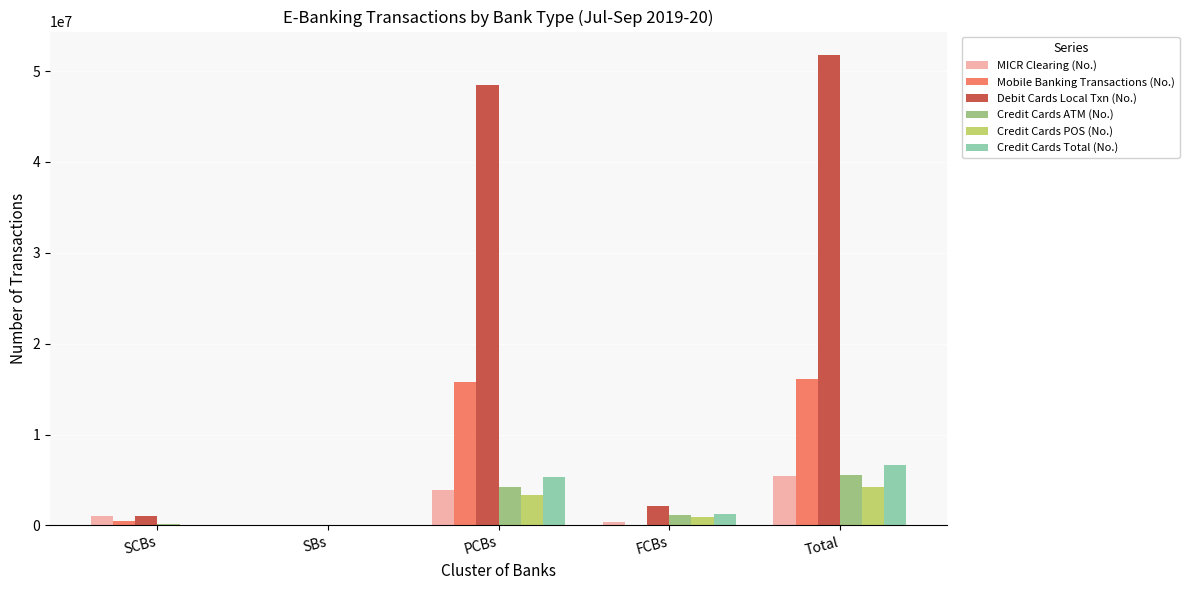

Which series changed the most between PCBs and Total?

Debit Cards Local Txn (No.)